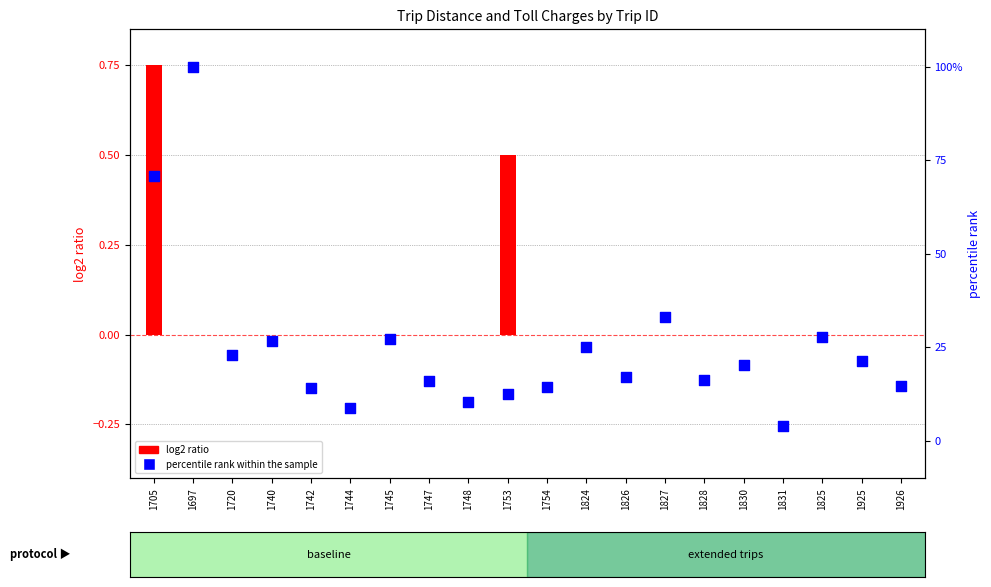

Is the value of percentile rank within the sample at 1831 greater than the value of log2 ratio at 1825?

Yes